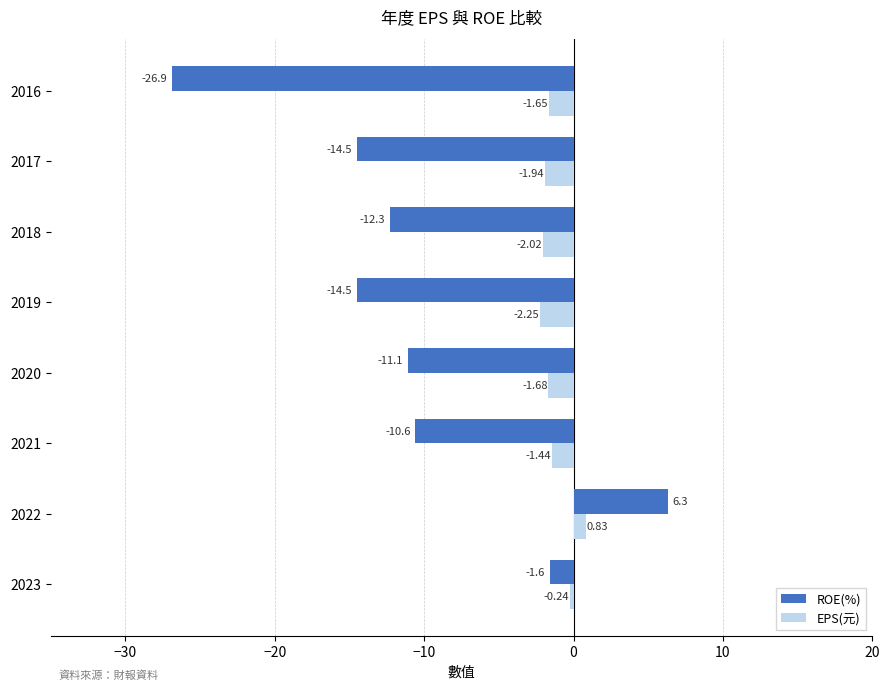

At which category is the sum across all series the highest?

2022